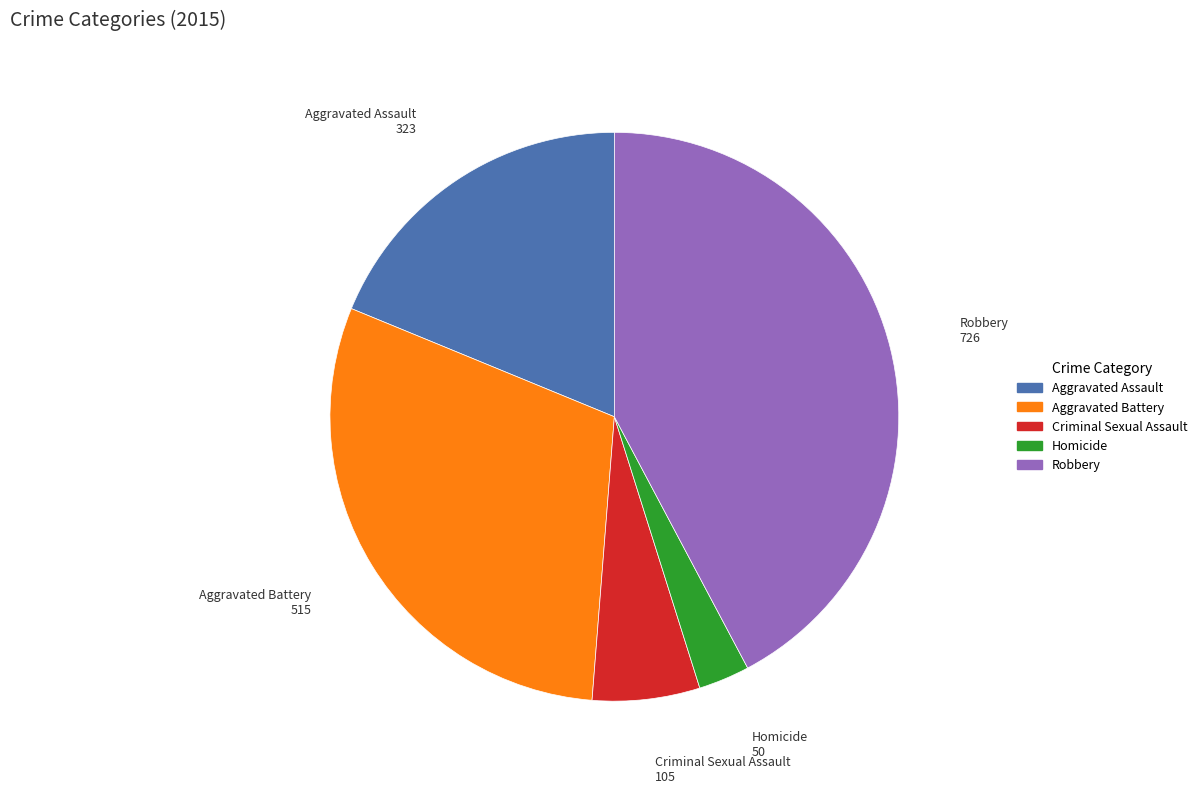

What is the ratio of the value at Robbery to the value at Criminal Sexual Assault?

6.9